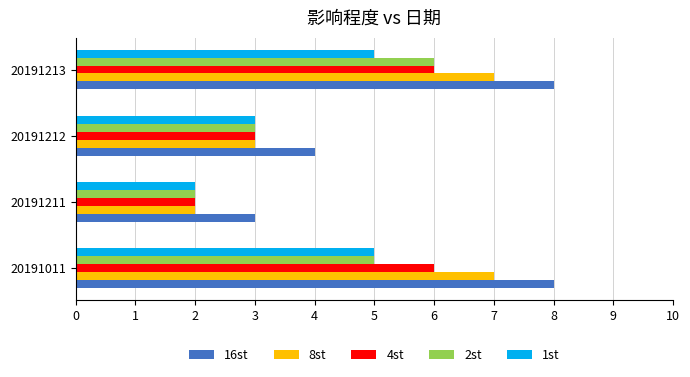

What is the sum of all 4st values?

17